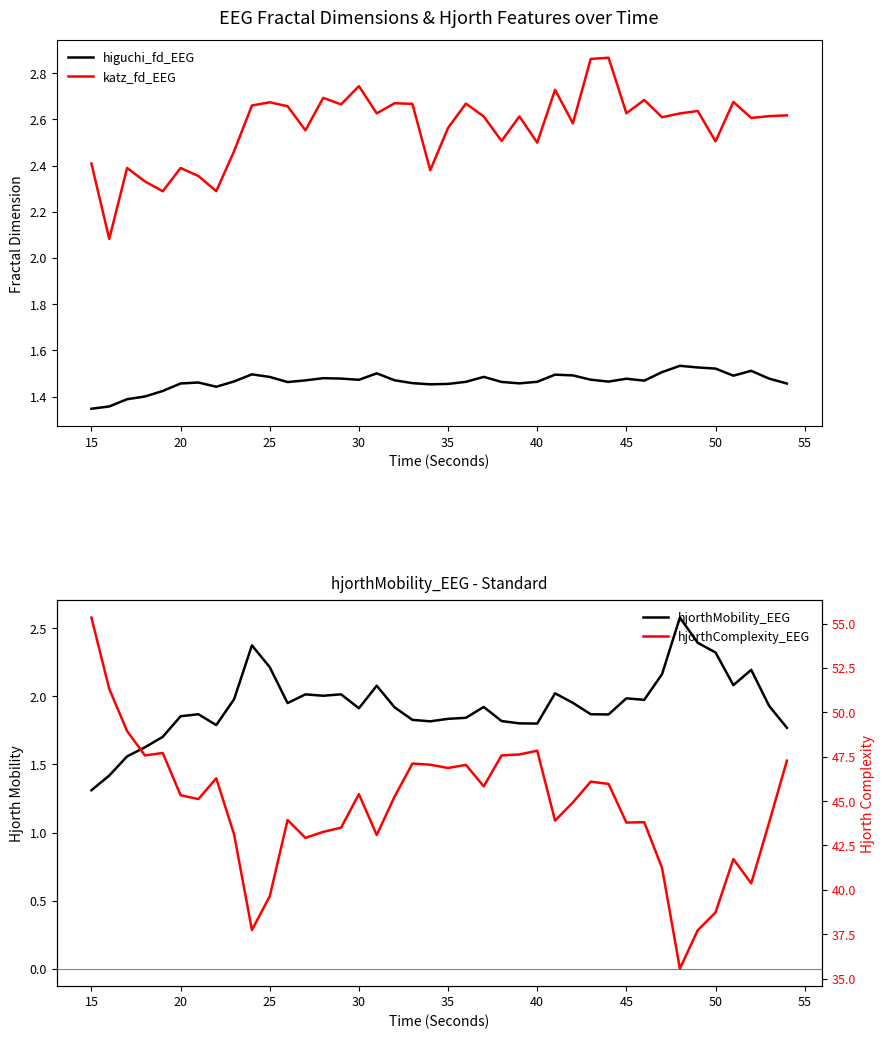

At how many categories does at least one series exceed 47?

12